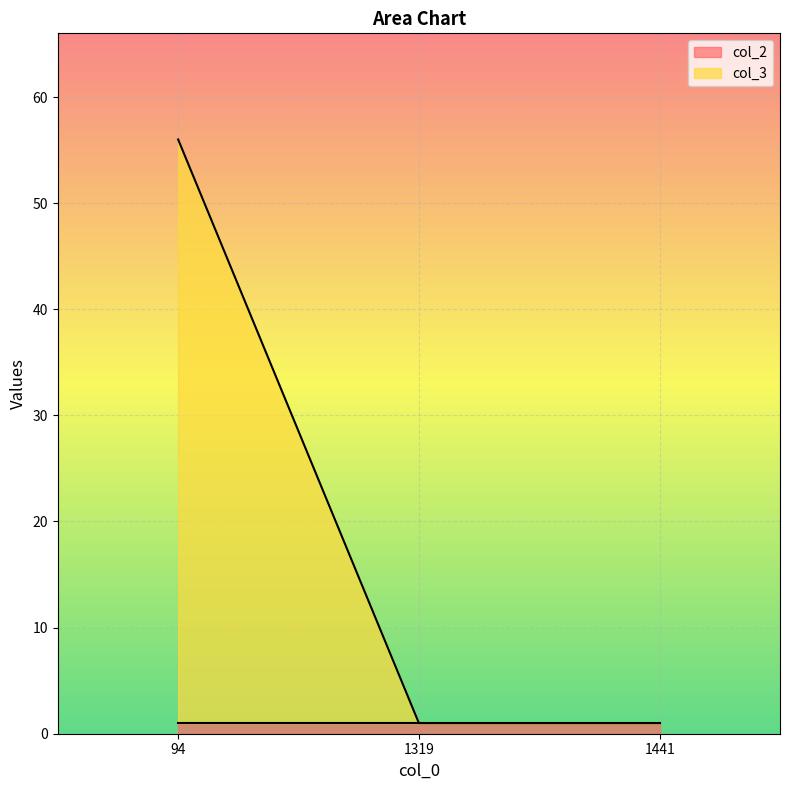

At which category does the chart reach its minimum across all series?

1319